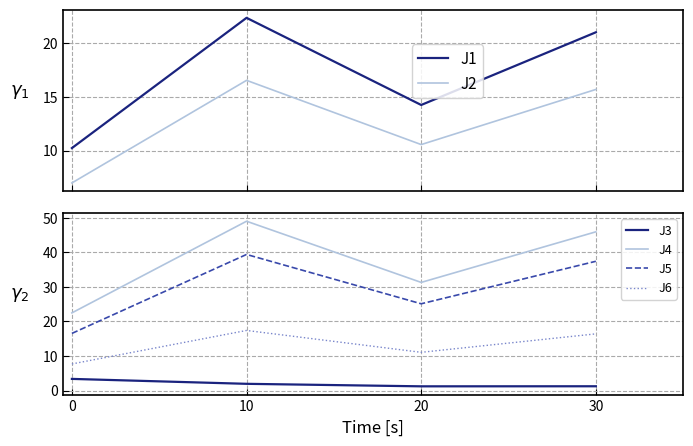

At which category is the sum across all series the highest?

10